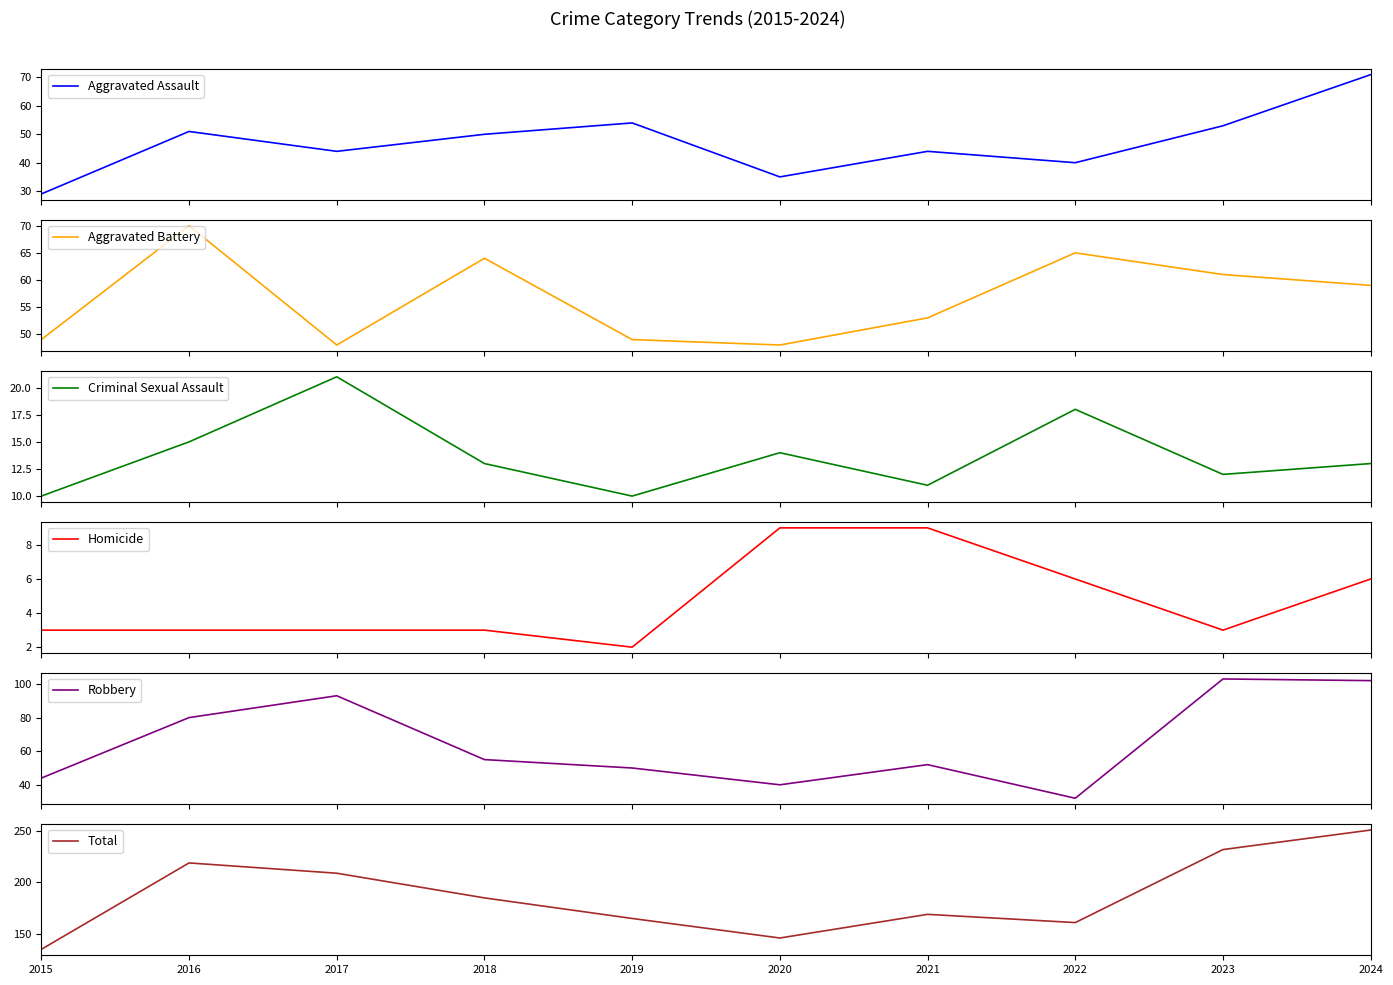

What is the value of the Aggravated Assault point at the 8th from the left?

40